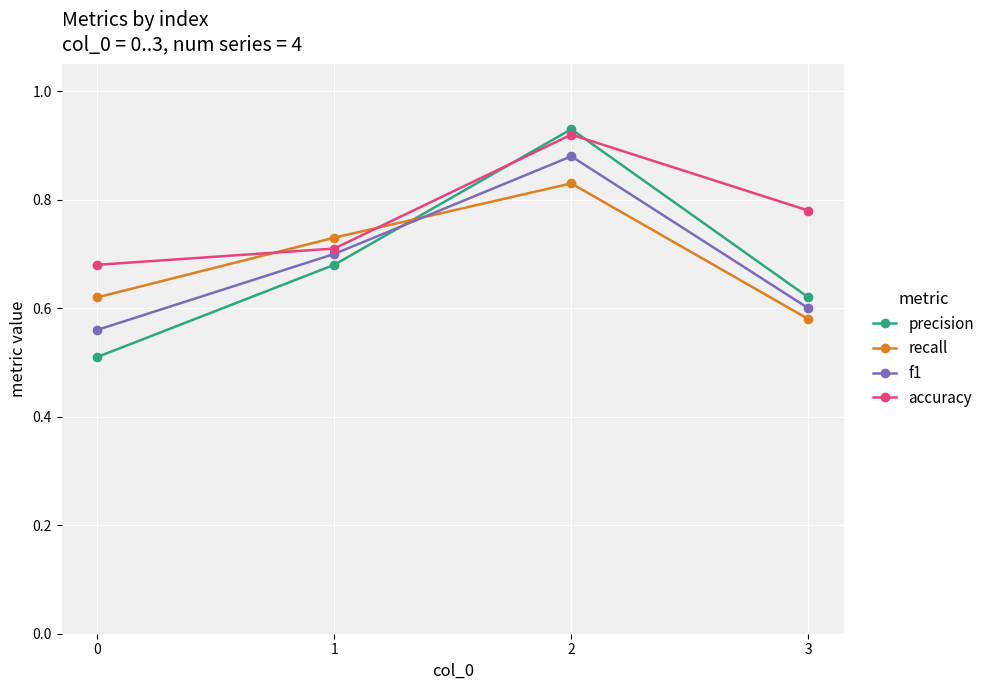

Where is the first local maximum for recall?

2